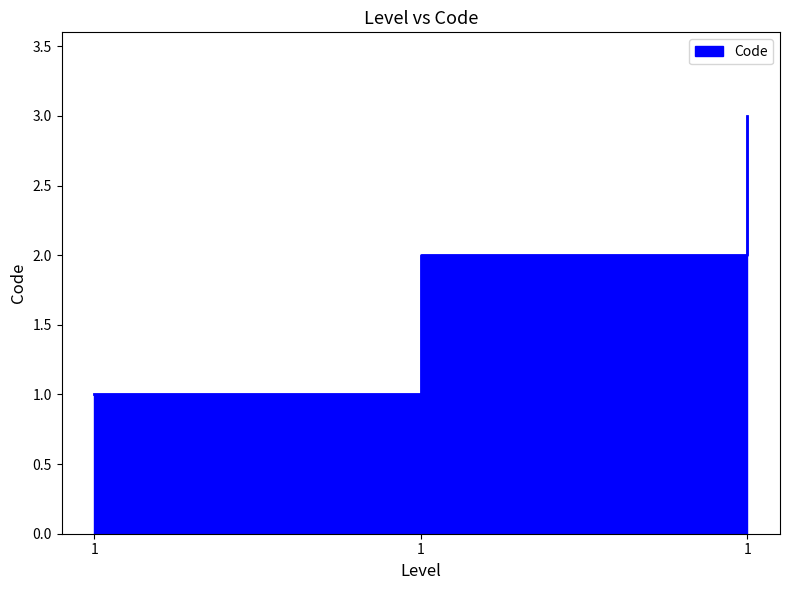

What is the minimum value shown in the chart?

1